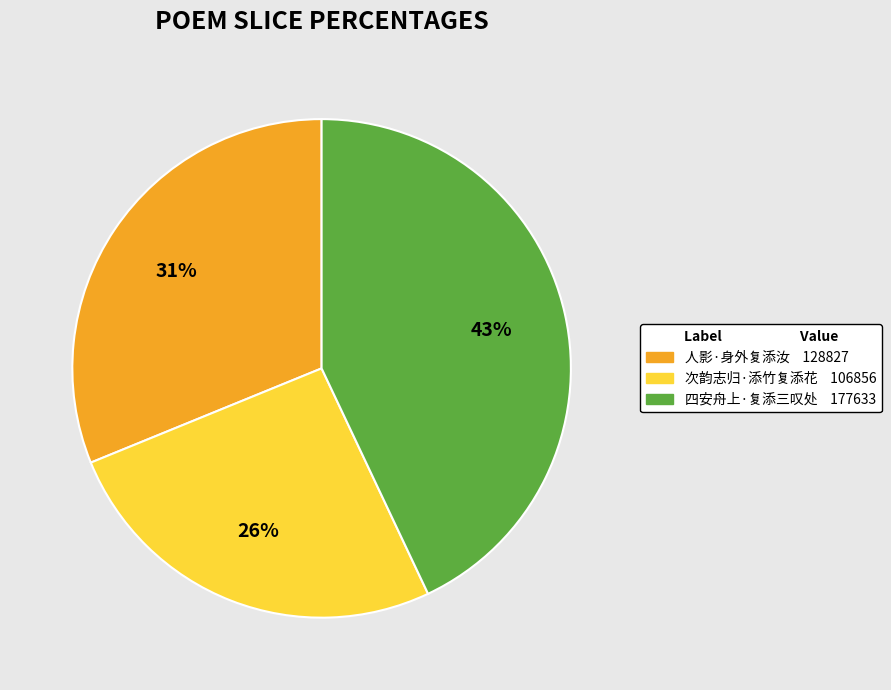

What percentage is the 人影·身外复添汝 slice, to the nearest percent?

31%